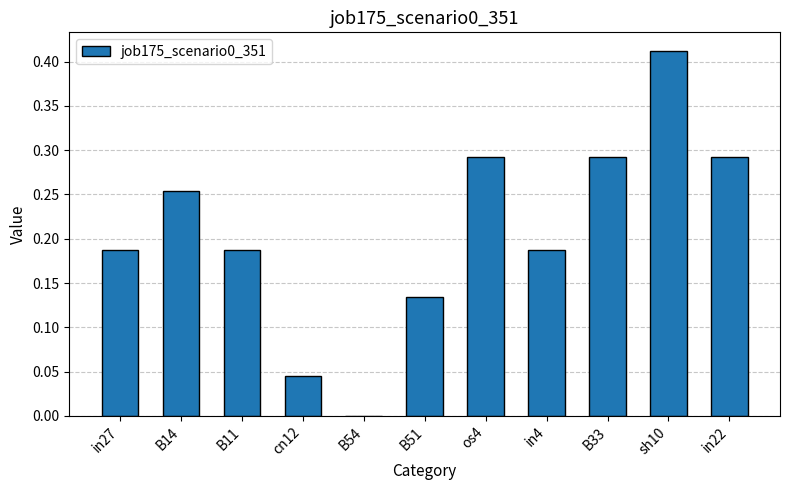

How many categories are shown in the chart?

11